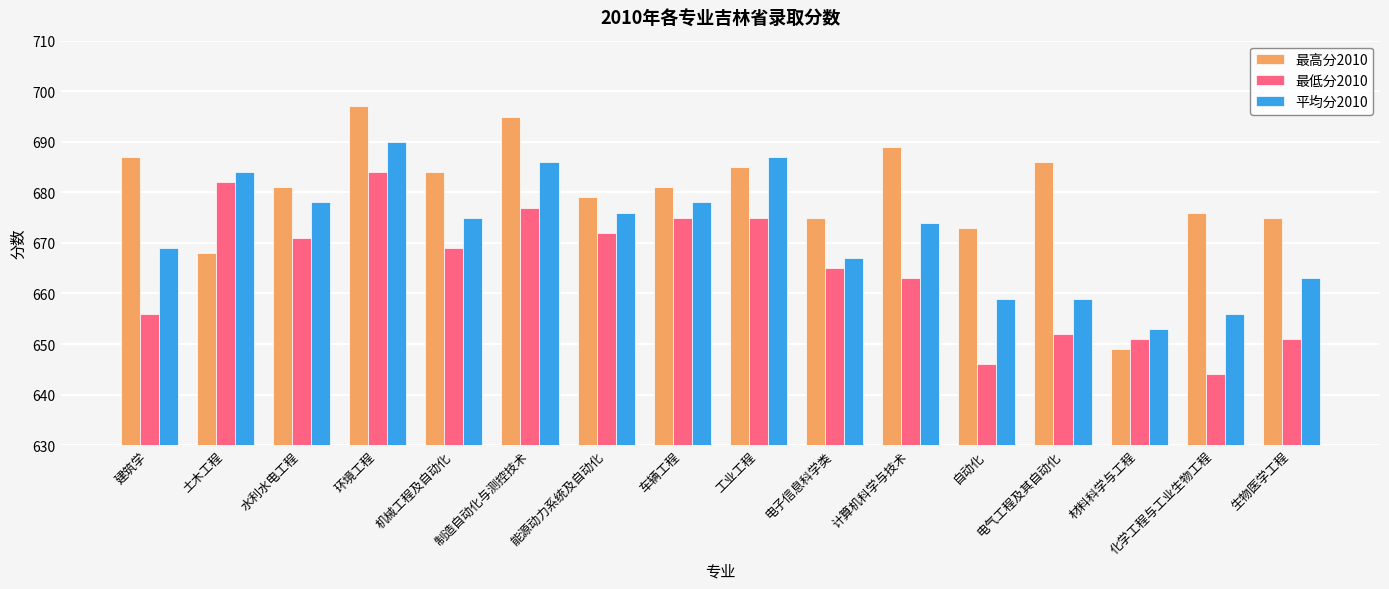

Rank the series by their maximum value, from highest to lowest.

最高分2010, 平均分2010, 最低分2010